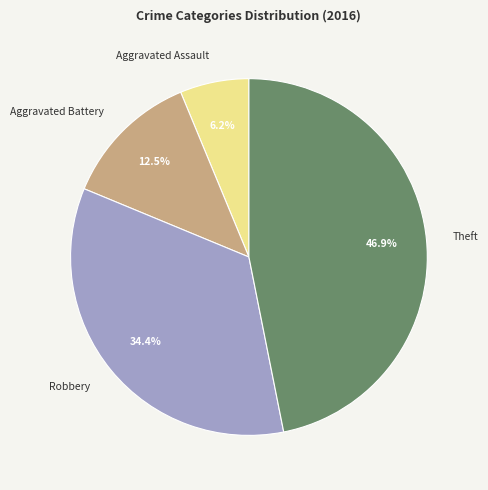

How many segments does this pie chart have?

4